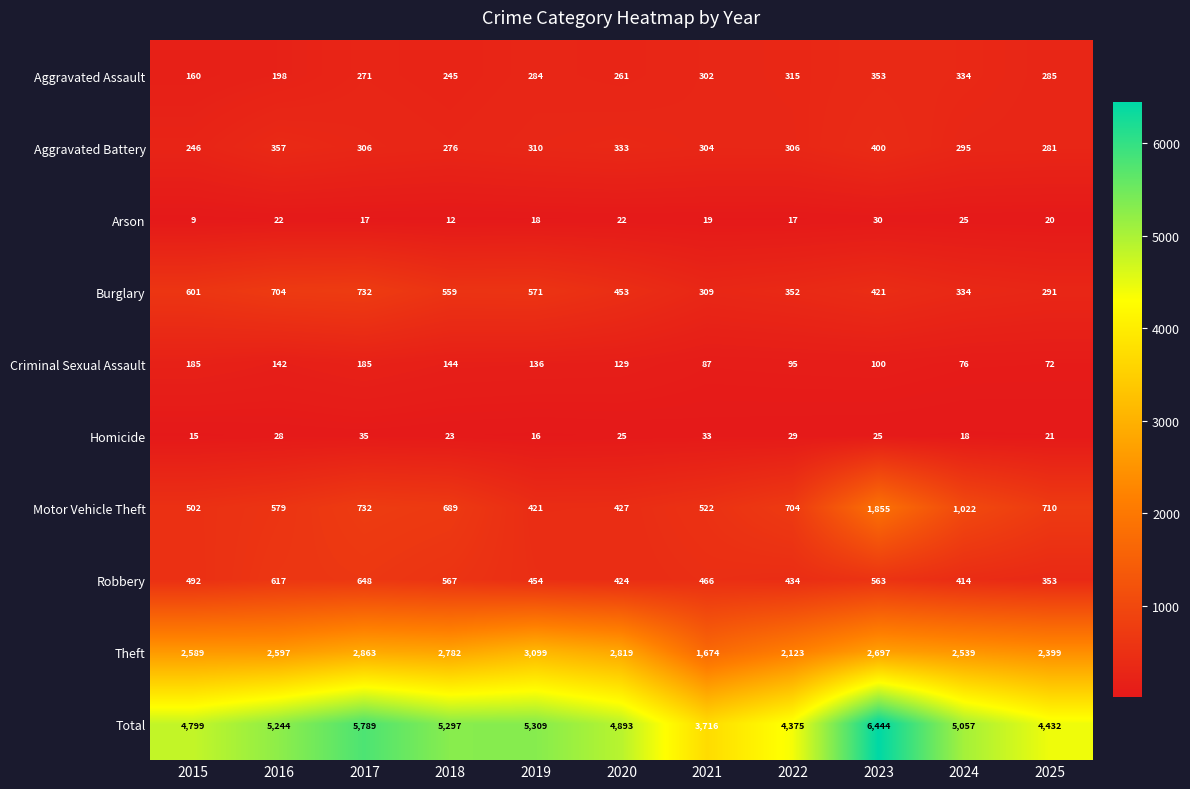

The Robbery series shows 729 at 2020. True or false?

False